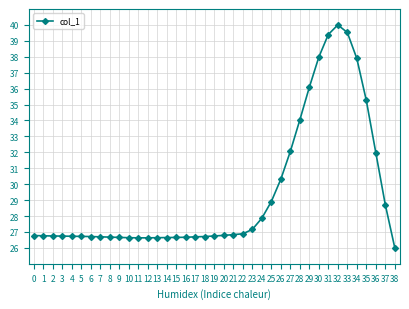

How many lines are shown in the chart?

1